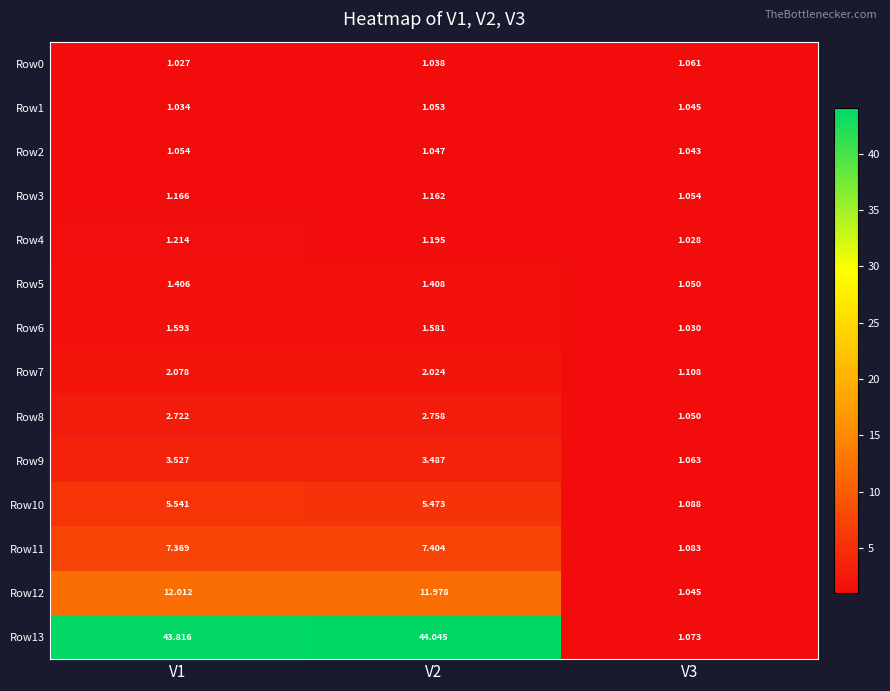

What is the greatest value displayed?

44.0